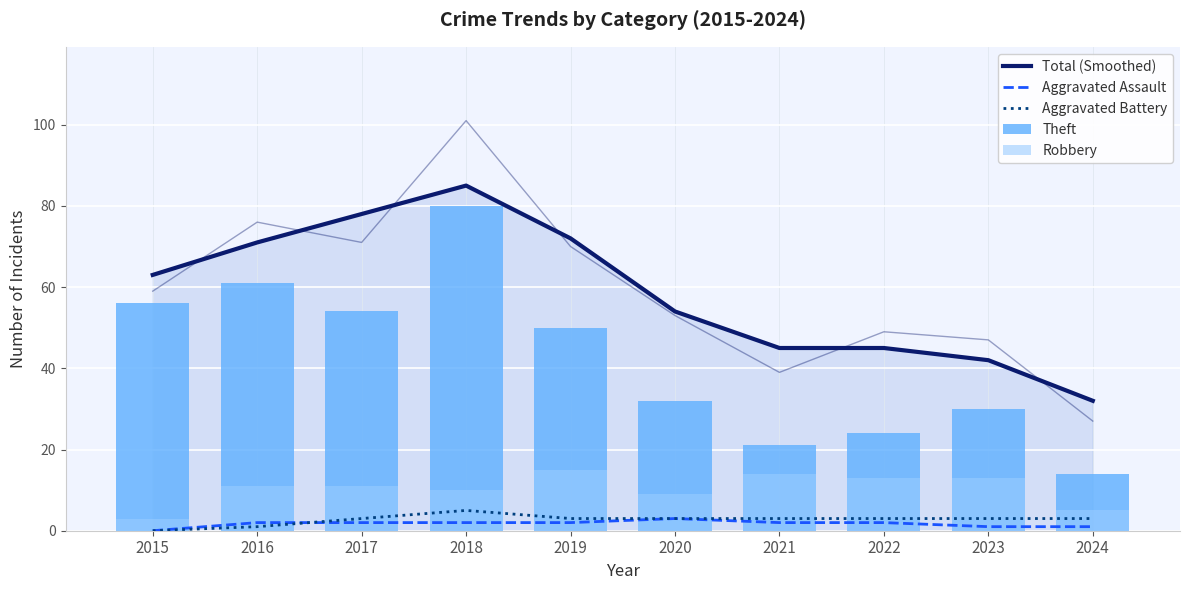

Reading right to left, transcribe all the data shown in this chart.

Total (Smoothed): 32	42	45	45	54	72	85	78	71	63
Aggravated Assault: 1	1	2	2	3	2	2	2	2	0
Aggravated Battery: 3	3	3	3	3	3	5	3	1	0
Theft: 14	30	24	21	32	50	80	54	61	56
Robbery: 5	13	13	14	9	15	10	11	11	3